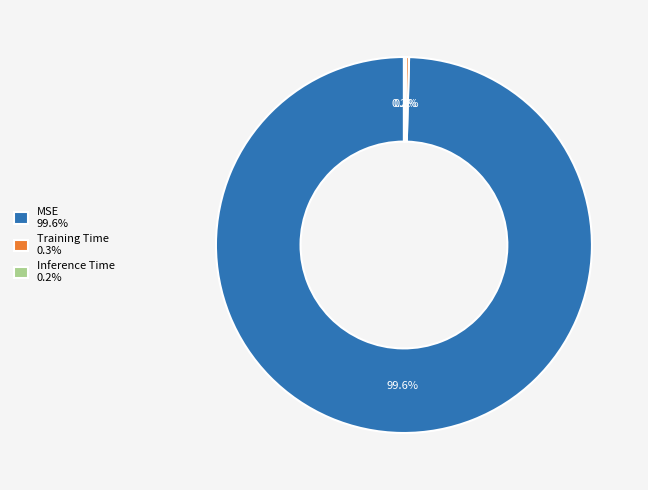

Is MSE 99.6% the majority of the pie?

Yes